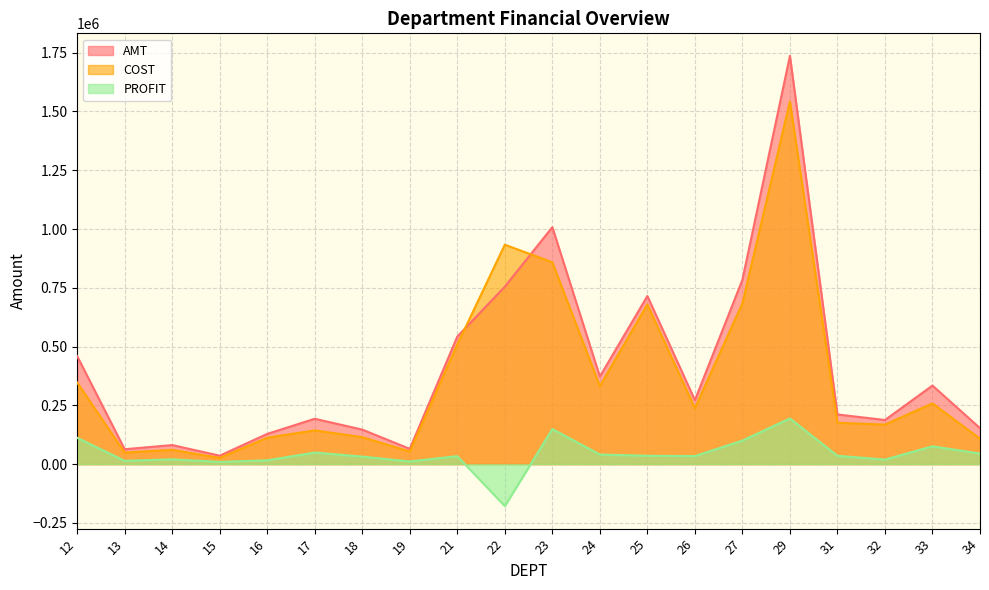

What is the value of the PROFIT point at the 14th from the left?

34438.6